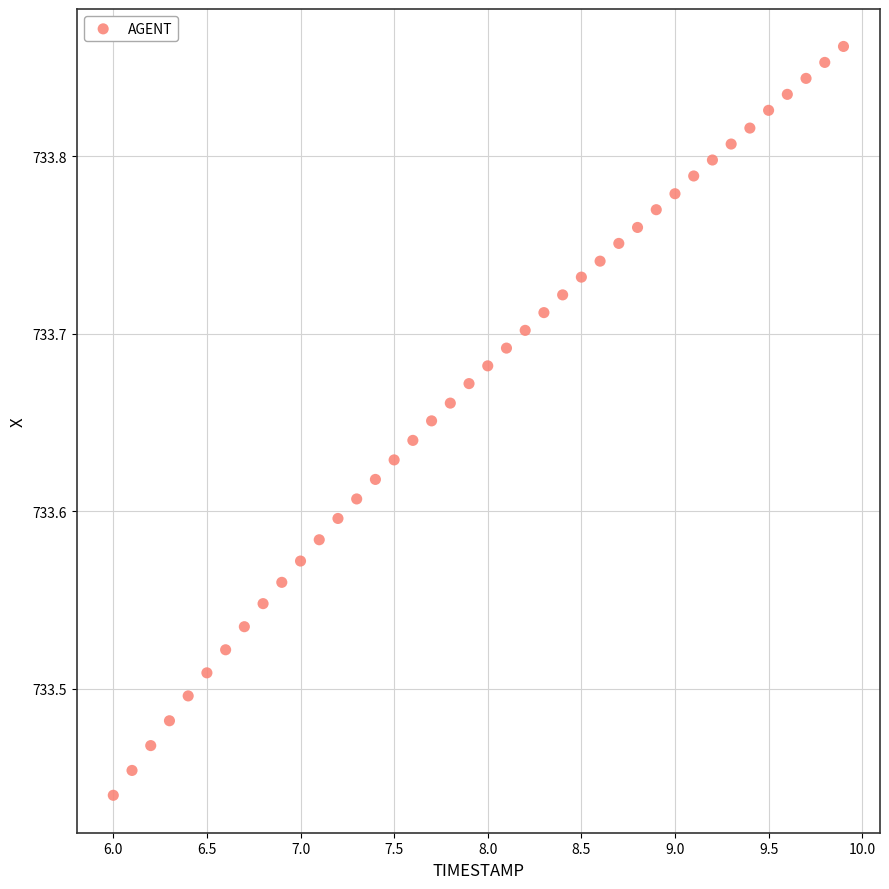

What is the range of X values (max minus min)?

3.9